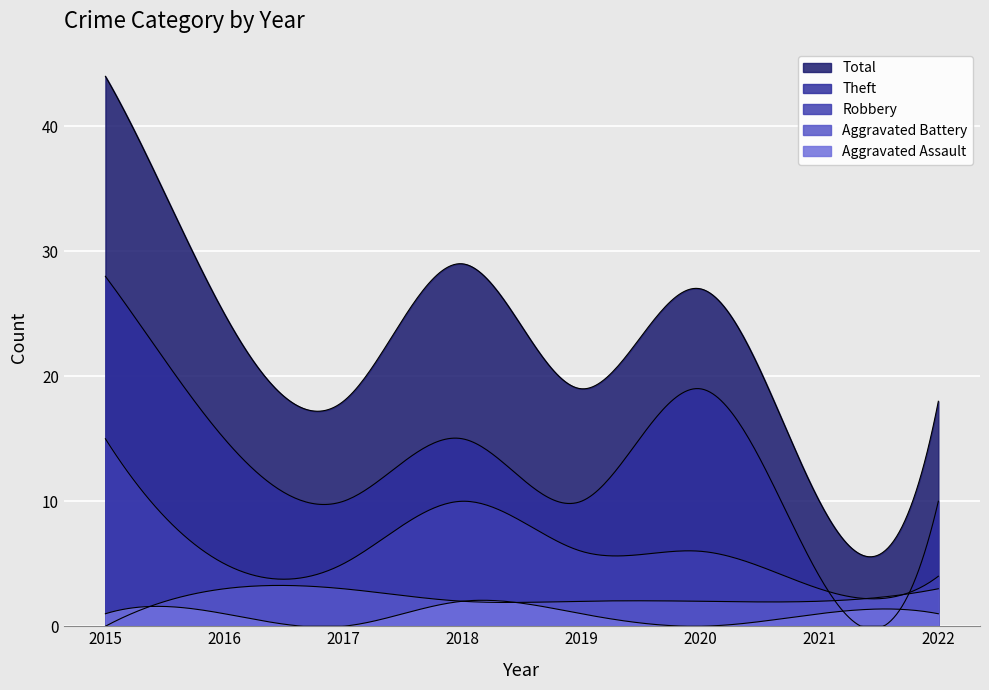

Does the chart display data point markers on the line(s)?

No